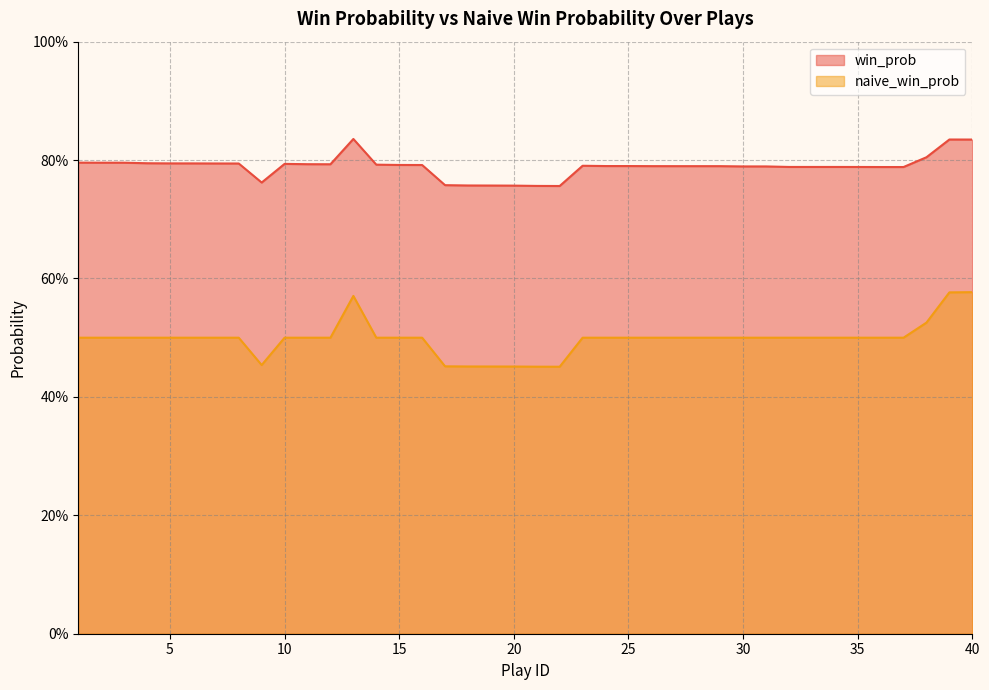

What is the minimum value for win_prob?

0.8